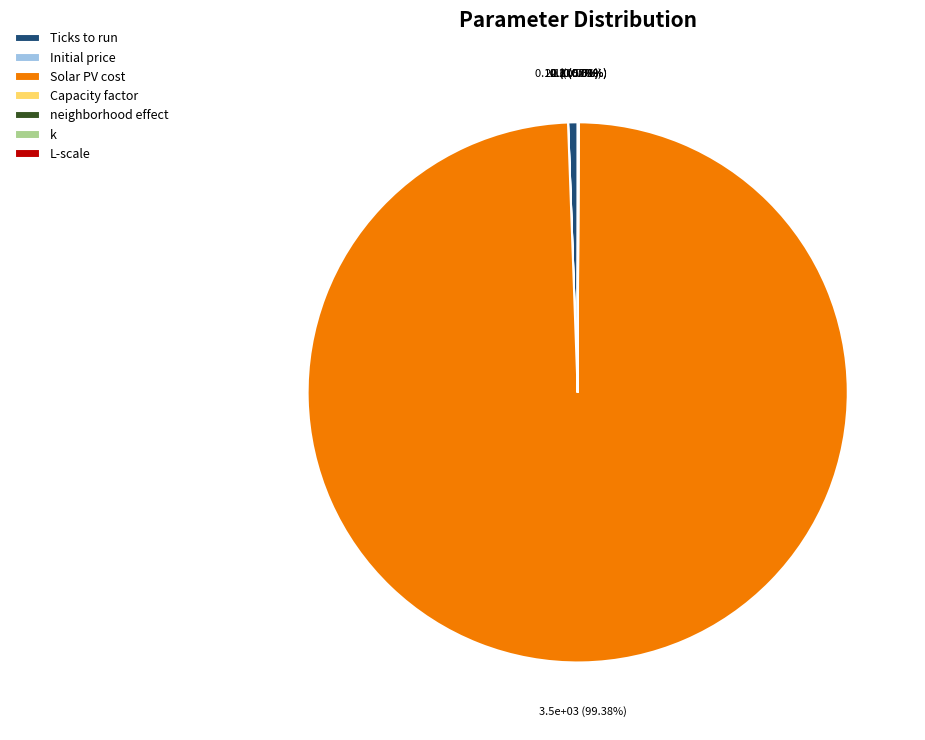

Does Solar PV cost represent more than half of the total?

Yes